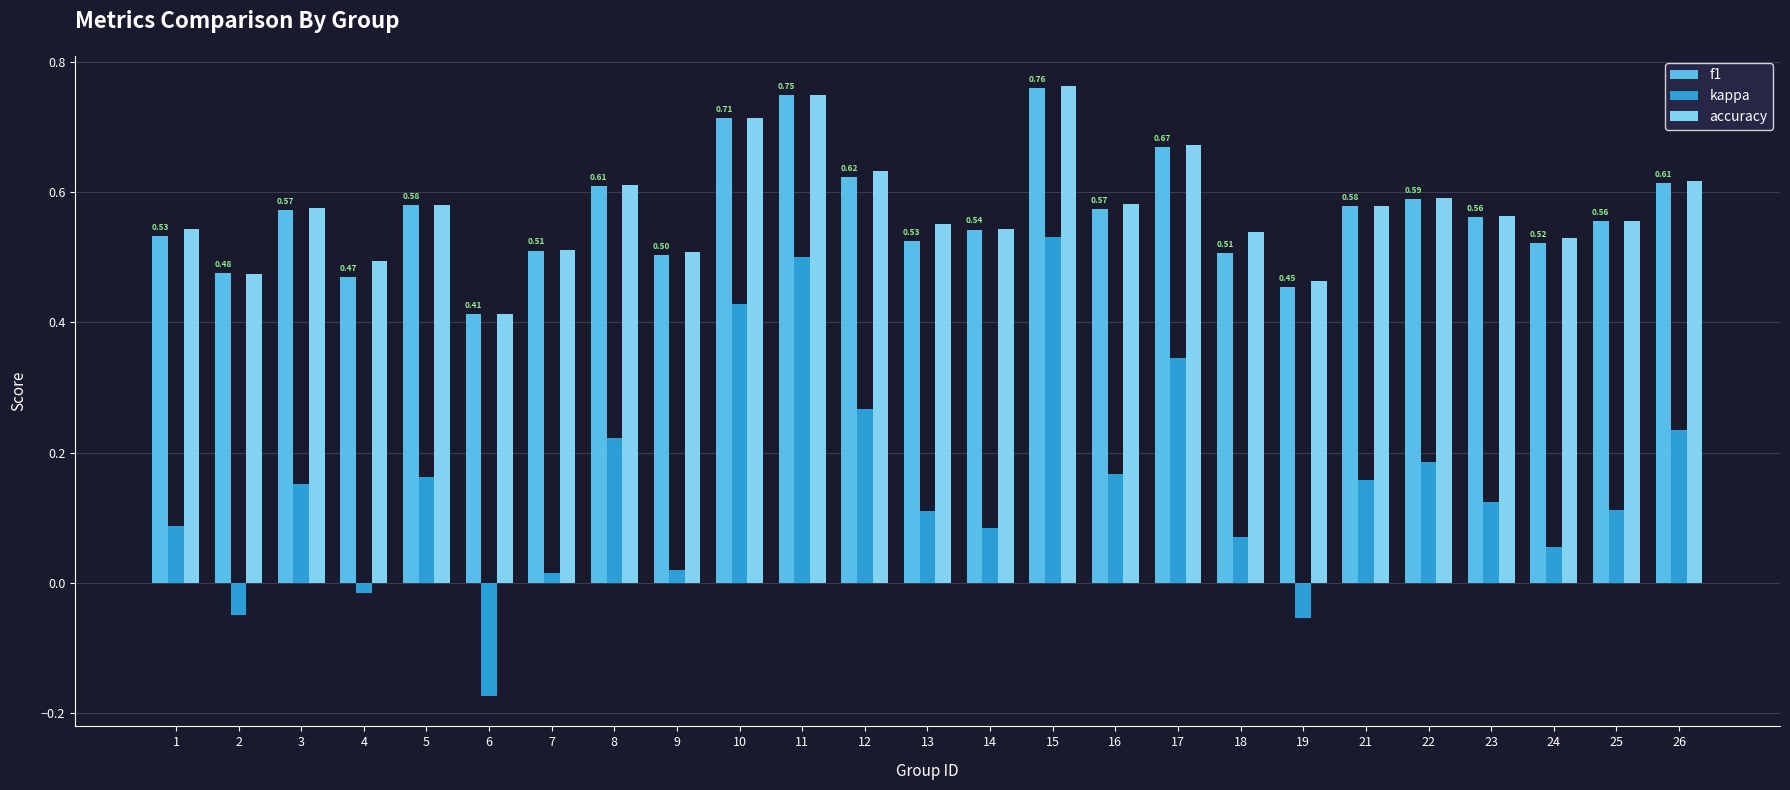

Is the value of accuracy at 24 greater than the value of f1 at 6?

Yes